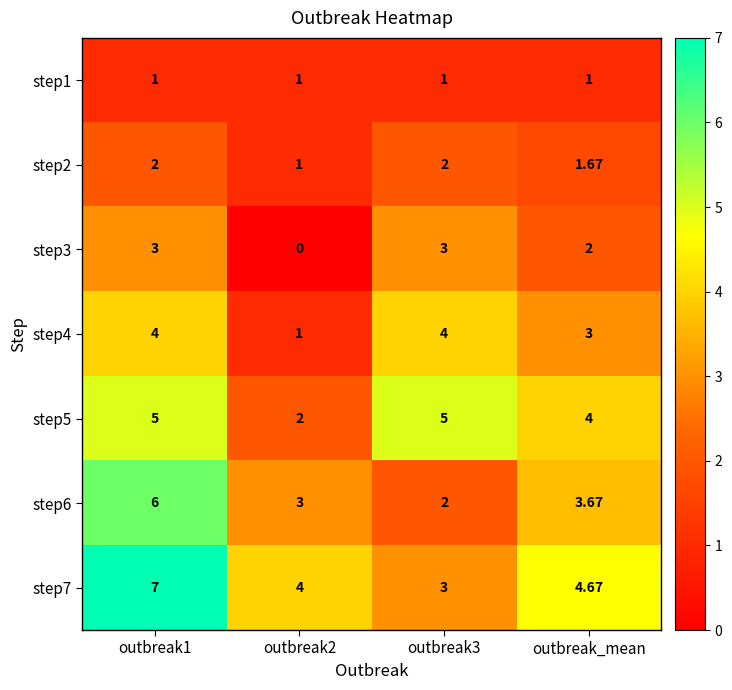

At which label is step7 closest to 5?

outbreak_mean